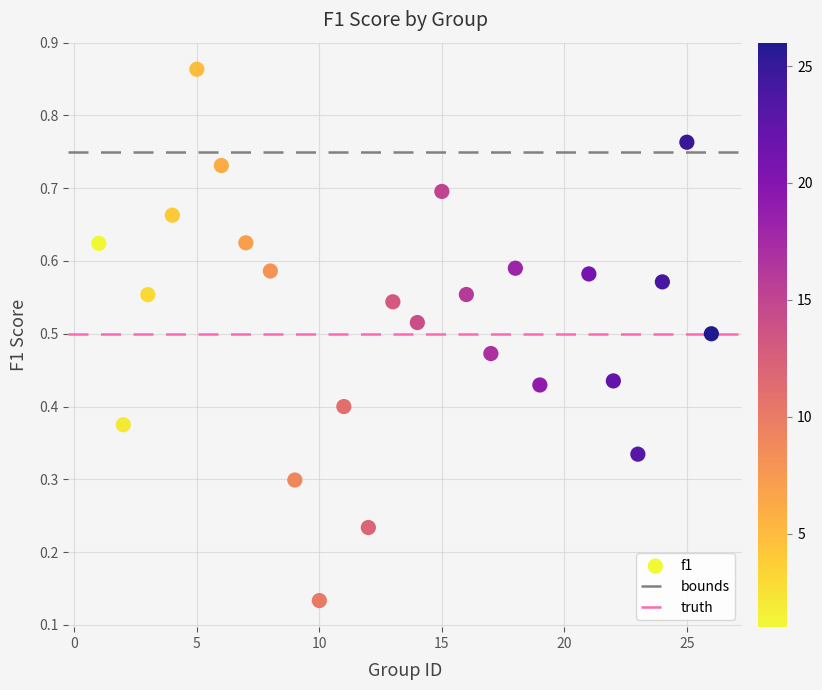

What is the range of X values (max minus min)?

25.0